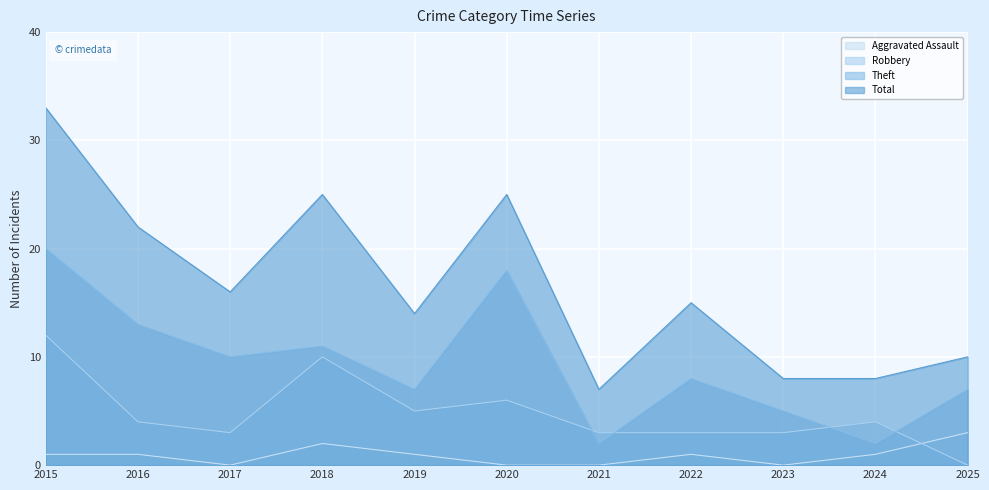

At which category does Robbery reach its first local valley?

2017